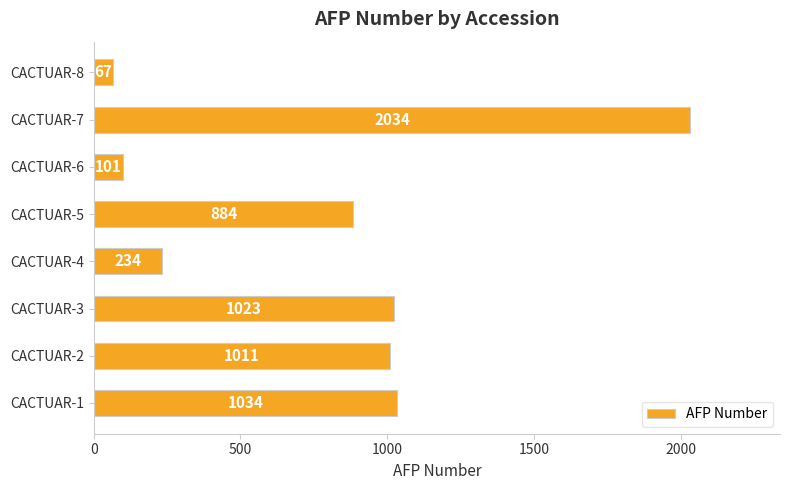

How many bars are there in total?

8